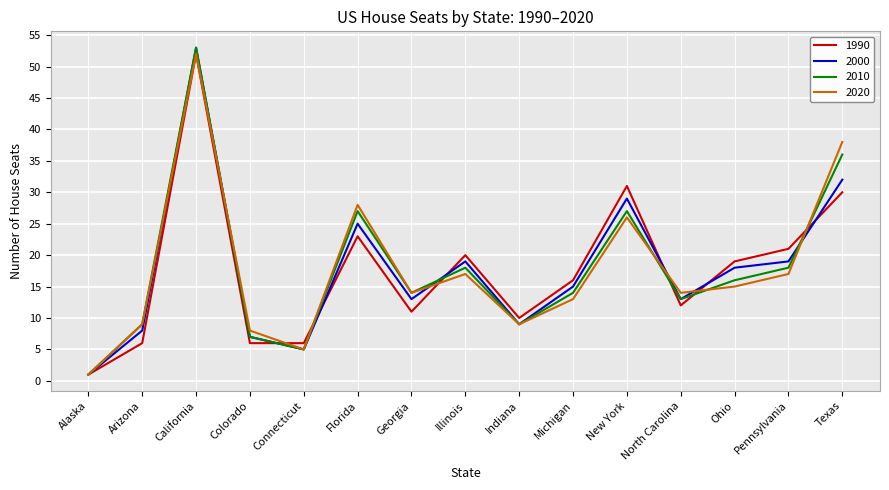

Between Colorado and Illinois, which series saw the biggest shift?

1990